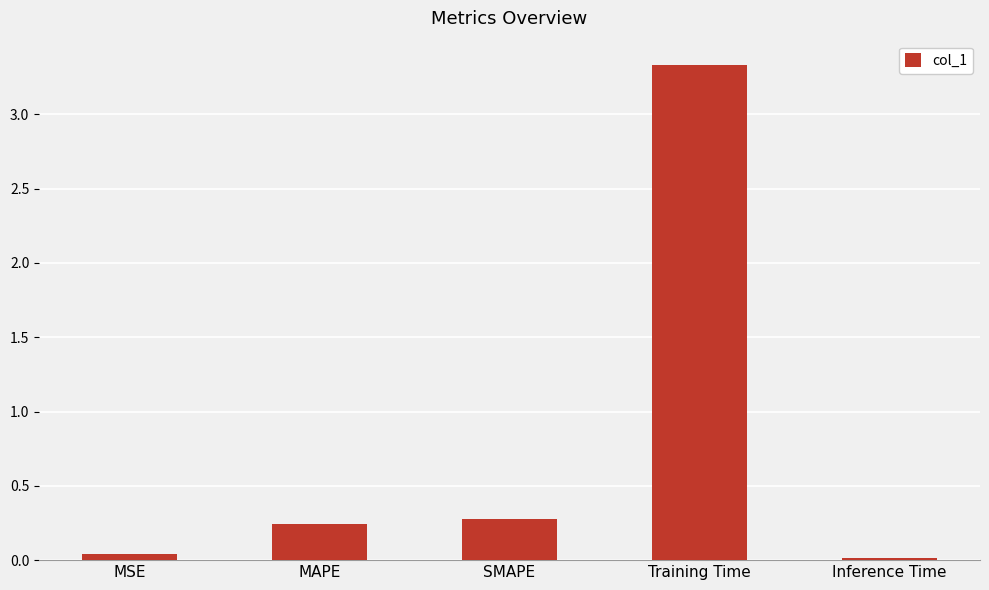

What is the maximum value shown in the chart?

3.3